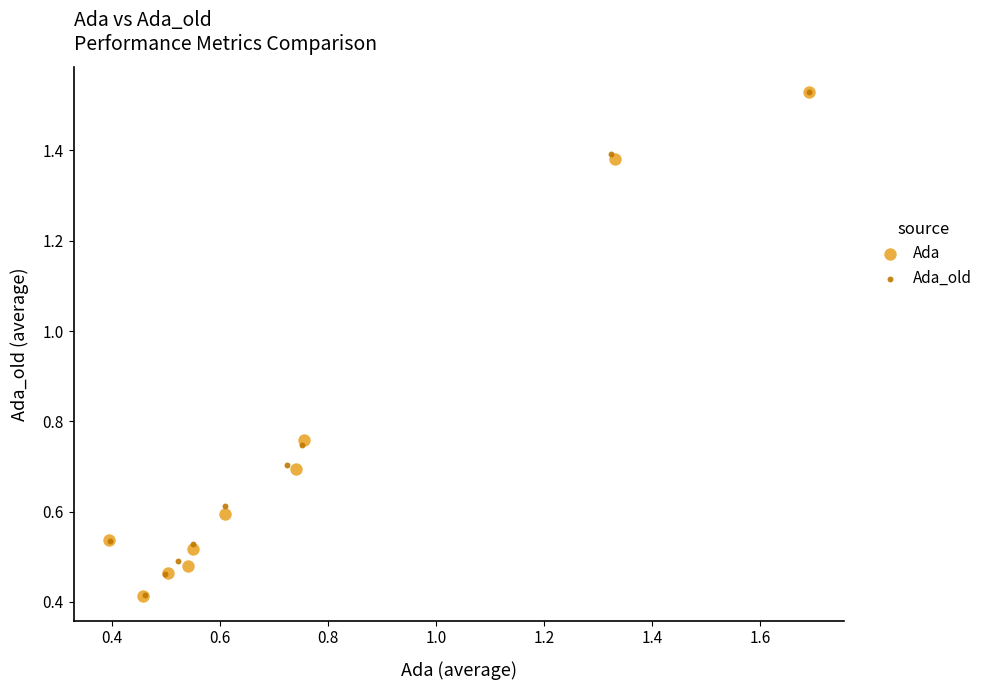

What are all the series names shown in the legend?

Ada, Ada_old